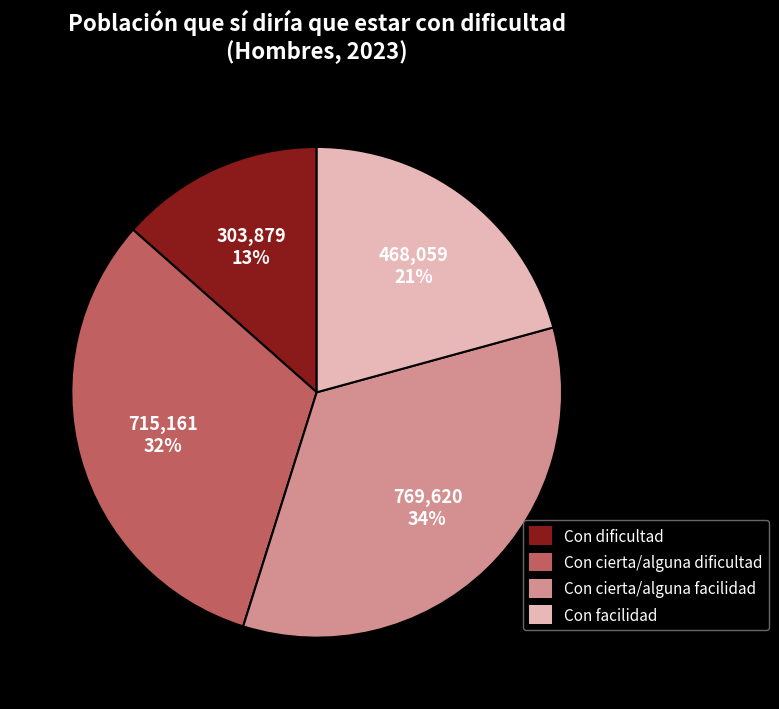

Is the sum of Con facilidad and Con dificultad greater than half?

No